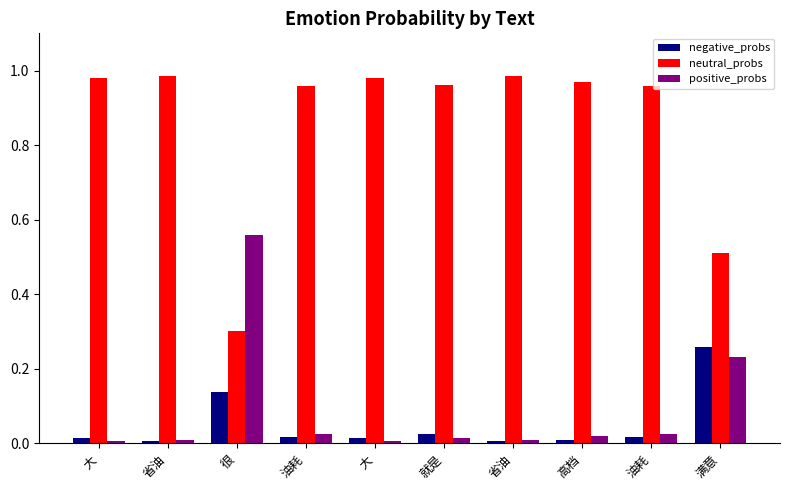

What is the label of the 8th bar from the left?

高档